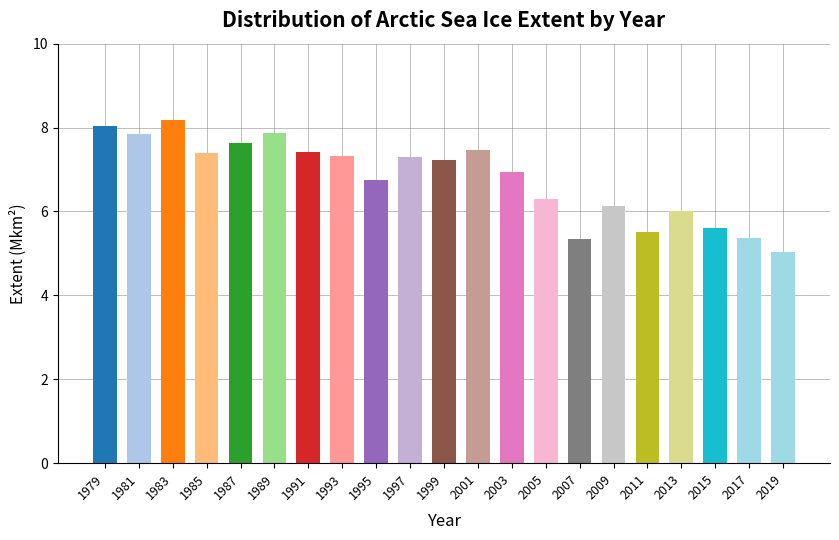

How many categories are shown in the chart?

21